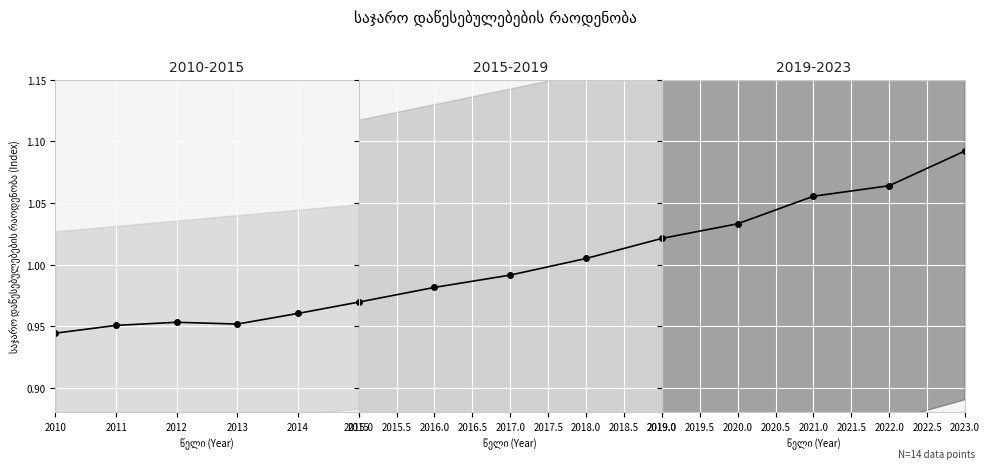

Reading left to right, transcribe all the data shown in this chart.

0.9	1.0	1.0	1.0	1.0	1.0	1.0	1.0	1.0	1.0	1.0	1.1	1.1	1.1